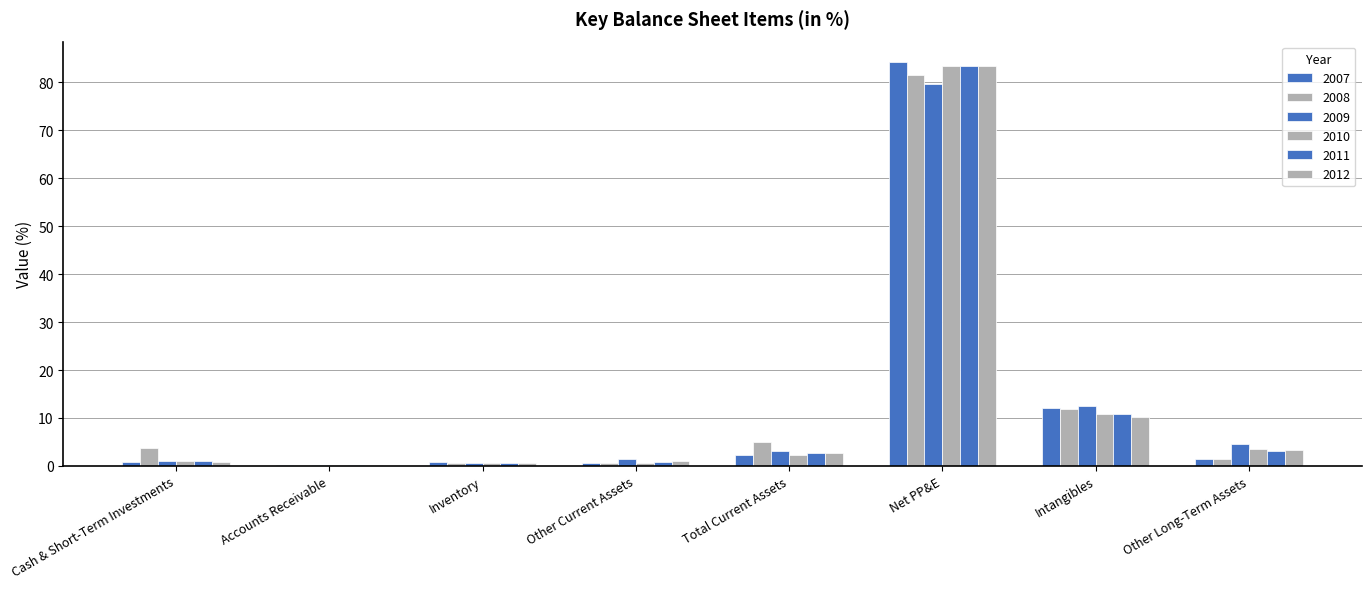

Reading left to right, extract all data points from this chart.

2007: 0.8	0.2	0.8	0.6	2.4	84.3	12.0	1.3
2008: 3.7	0.1	0.6	0.6	5.0	81.6	11.9	1.5
2009: 1.0	0.2	0.6	1.3	3.1	79.7	12.5	4.6
2010: 1.0	0.1	0.6	0.6	2.3	83.4	10.8	3.5
2011: 1.1	0.1	0.7	0.9	2.7	83.4	10.8	3.0
2012: 0.8	0.2	0.7	1.1	2.8	83.5	10.3	3.4